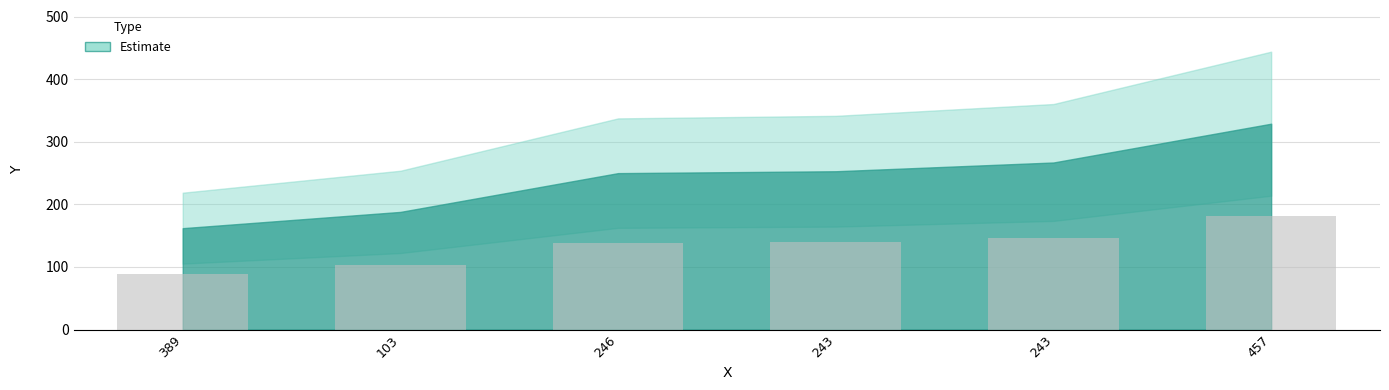

Rank the categories by value from lowest to highest.

389, 103, 246, 243, 243, 457